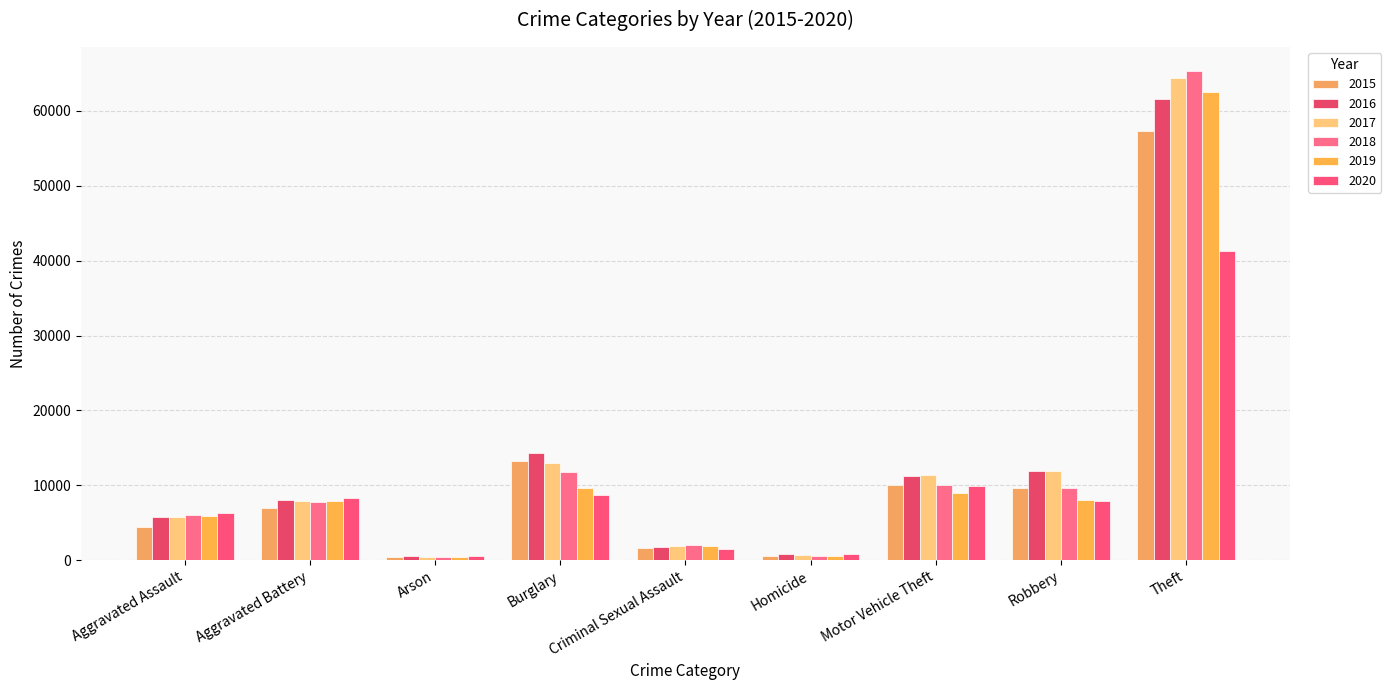

Does the chart contain any negative values?

No